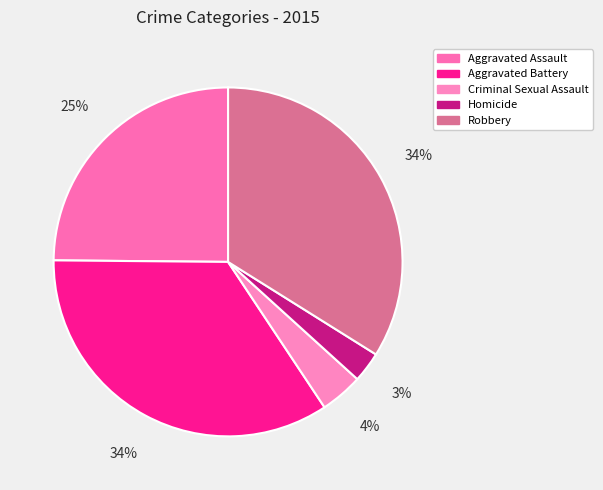

To the nearest percent, what is the average slice percentage?

20%